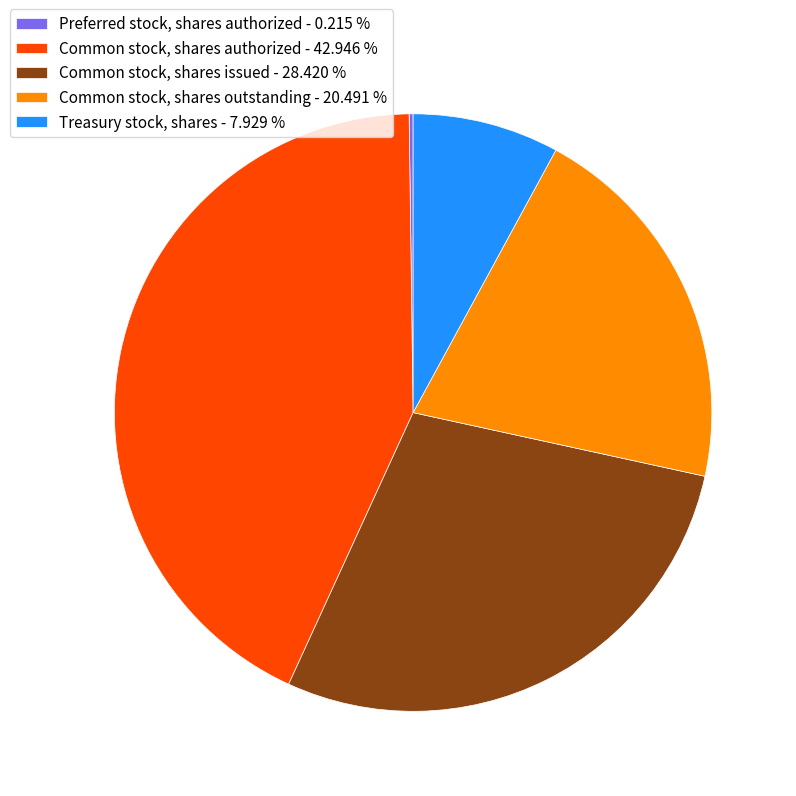

Which has a higher value, Treasury stock, shares - 7.929 % or Common stock, shares issued - 28.420 %?

Common stock, shares issued - 28.420 %